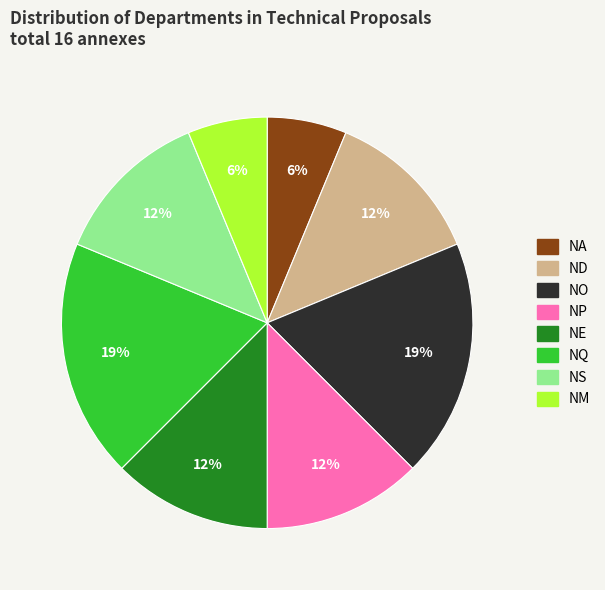

Combined, do NM and NS account for over 50%?

No